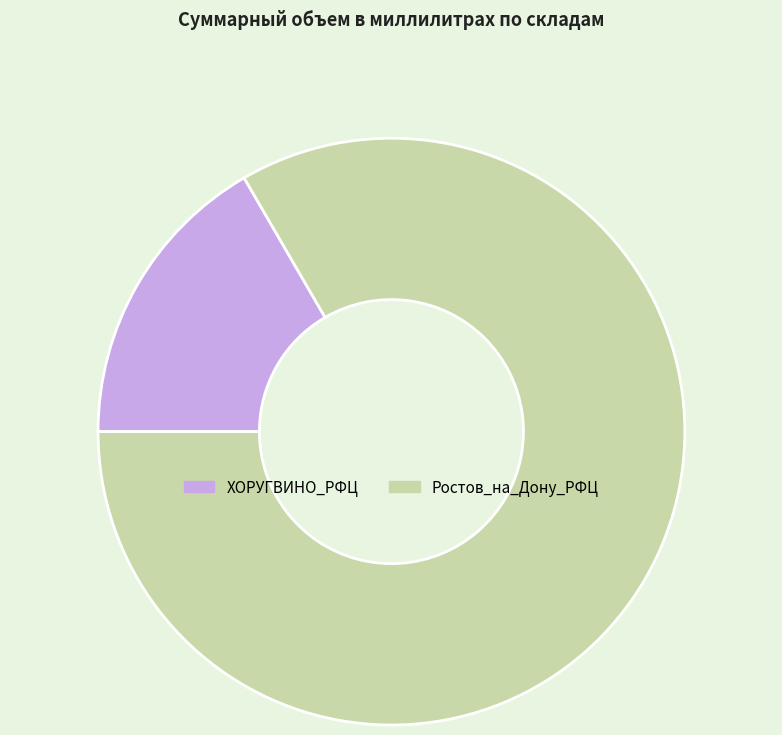

Combined, do ХОРУГВИНО_РФЦ and Ростов_на_Дону_РФЦ account for over 50%?

Yes